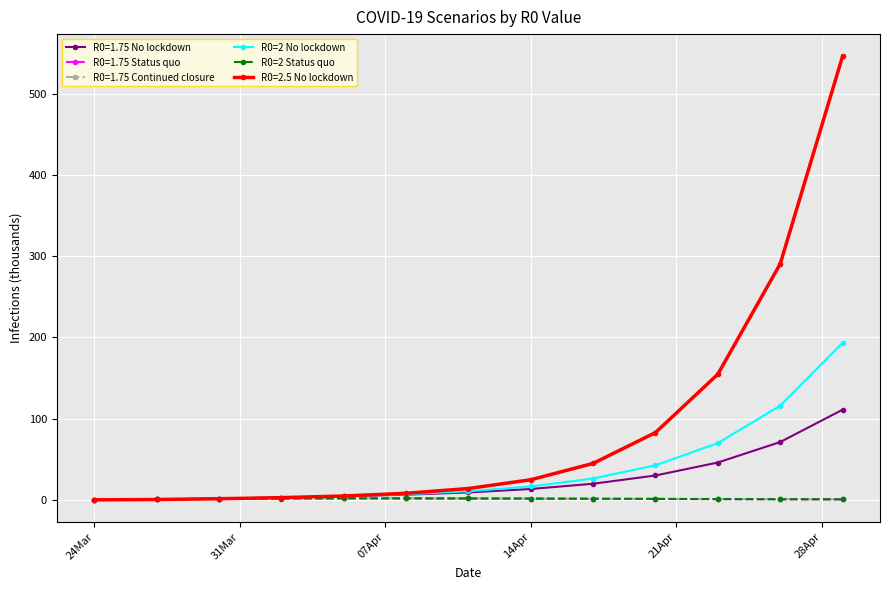

Is this an area chart (filled region under the line)?

No